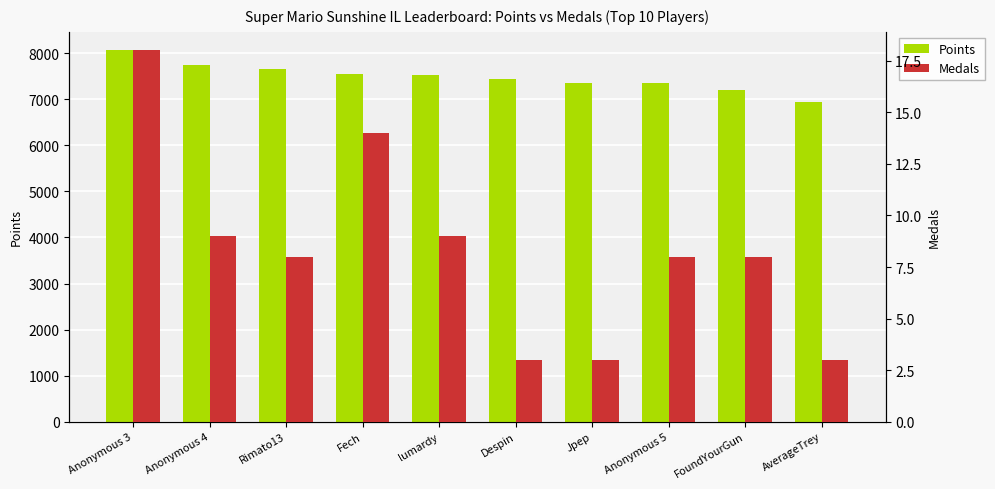

Which has a higher value, Rimato13 or lumardy?

Rimato13